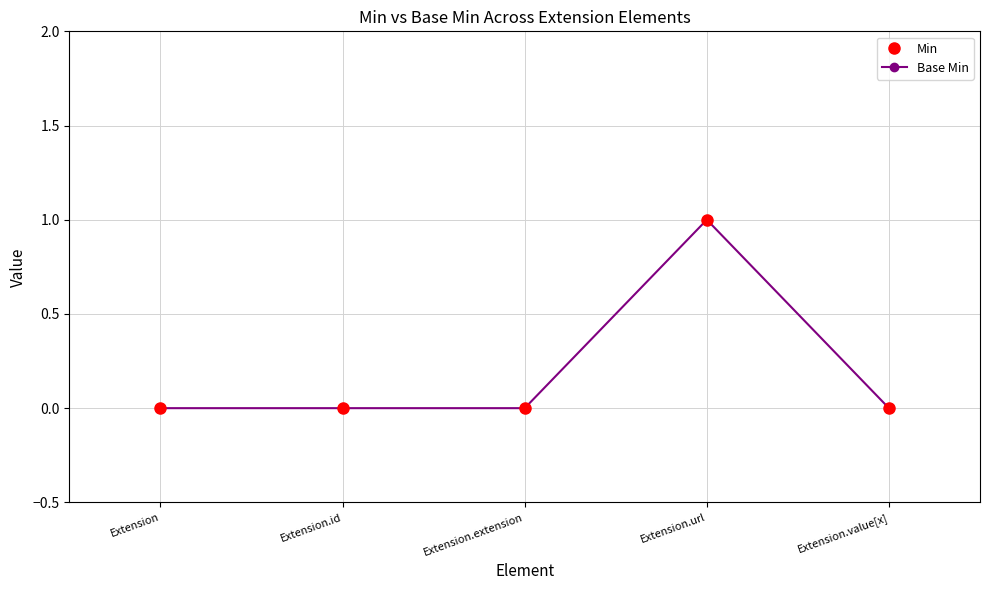

True or false: Min has more than 1 interior local peaks.

False